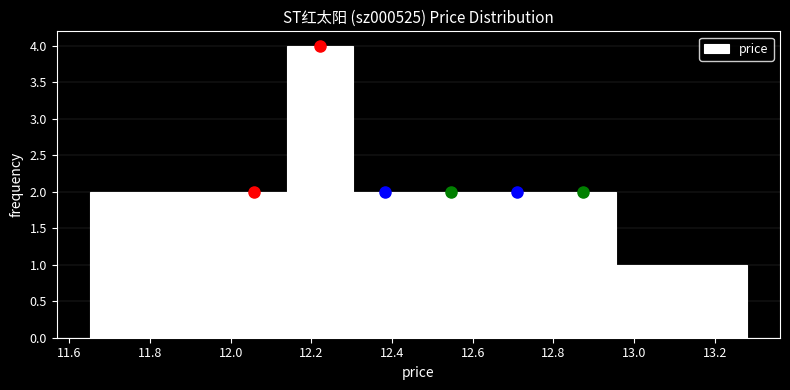

Reading left to right, list every bar in this chart as the range it spans on the x-axis followed by its height. Neither the bar edges nor the heights are printed on the chart, so give them approximately, as read against the axes.

11.66 to 11.82: 2
11.82 to 11.98: 2
11.98 to 12.14: 2
12.14 to 12.30: 4
12.30 to 12.46: 2
12.46 to 12.62: 2
12.62 to 12.80: 2
12.80 to 12.96: 2
12.96 to 13.12: 1
13.12 to 13.28: 1